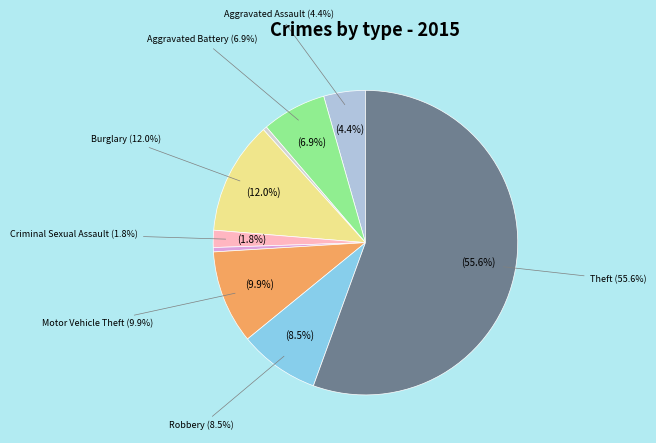

Is it true that Aggravated Assault is 10% of the pie?

False